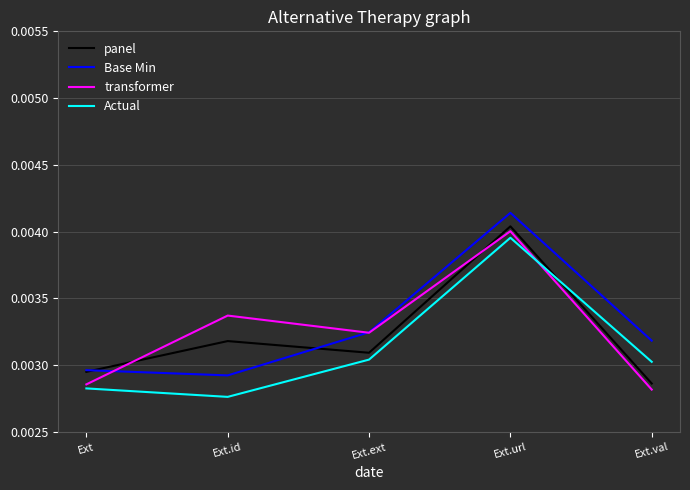

Where is the first local maximum for panel?

Ext.id